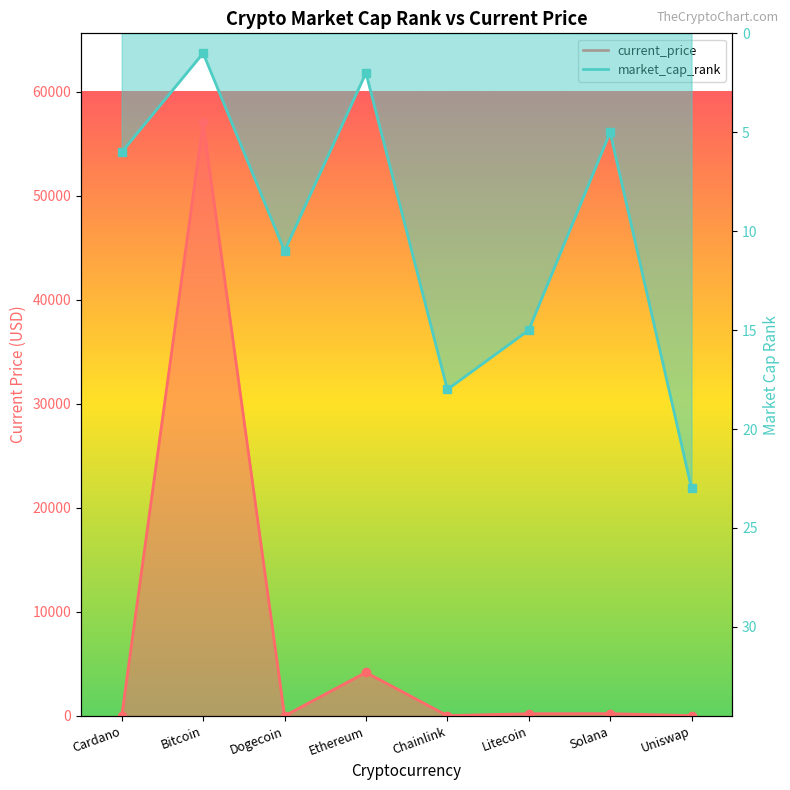

What value does the current_price series have at Litecoin?

210.8